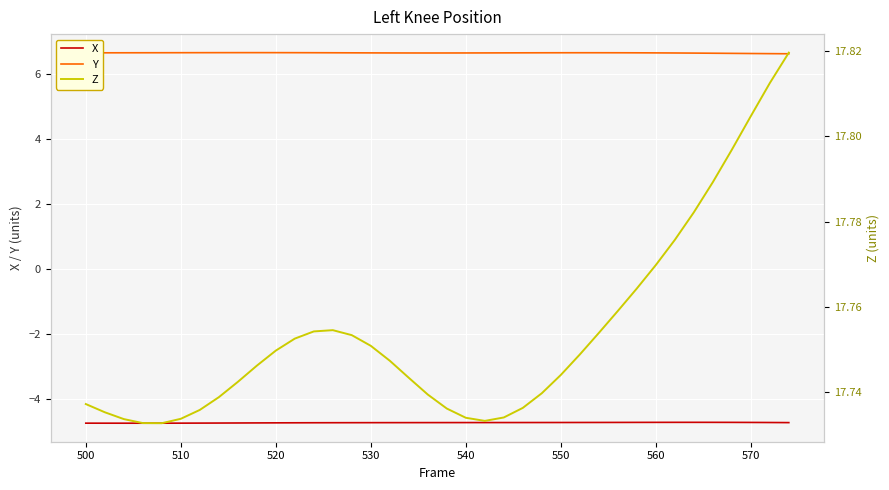

Is it true that Y equals 11.1 at 570?

False